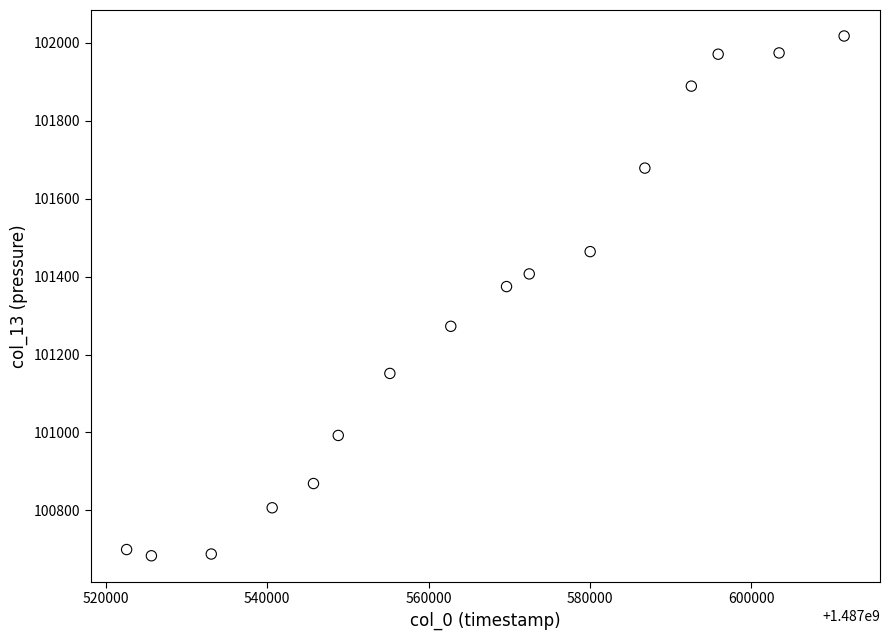

What Y value in the scatter plot is closest to 101350?

101374.5